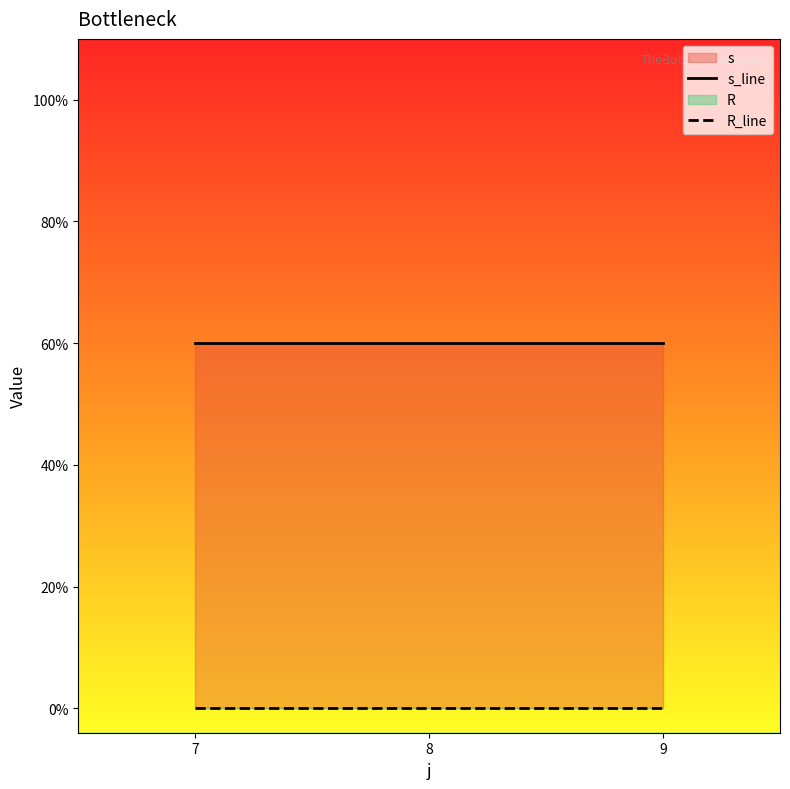

At which category is the sum across all series the highest?

7